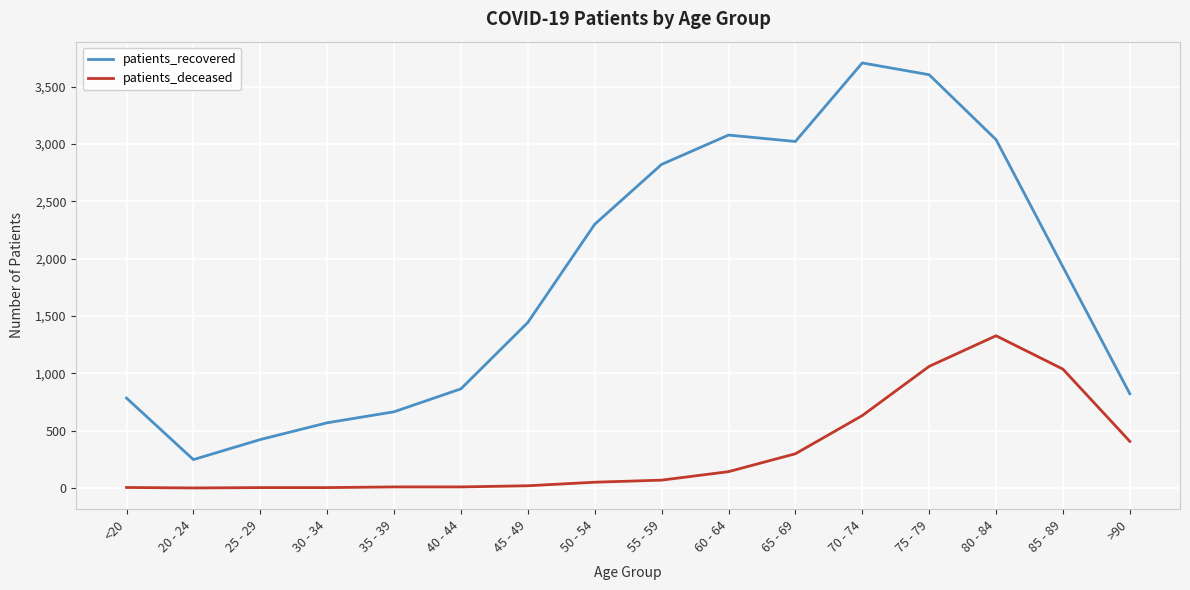

Is this an area chart (filled region under the line)?

No